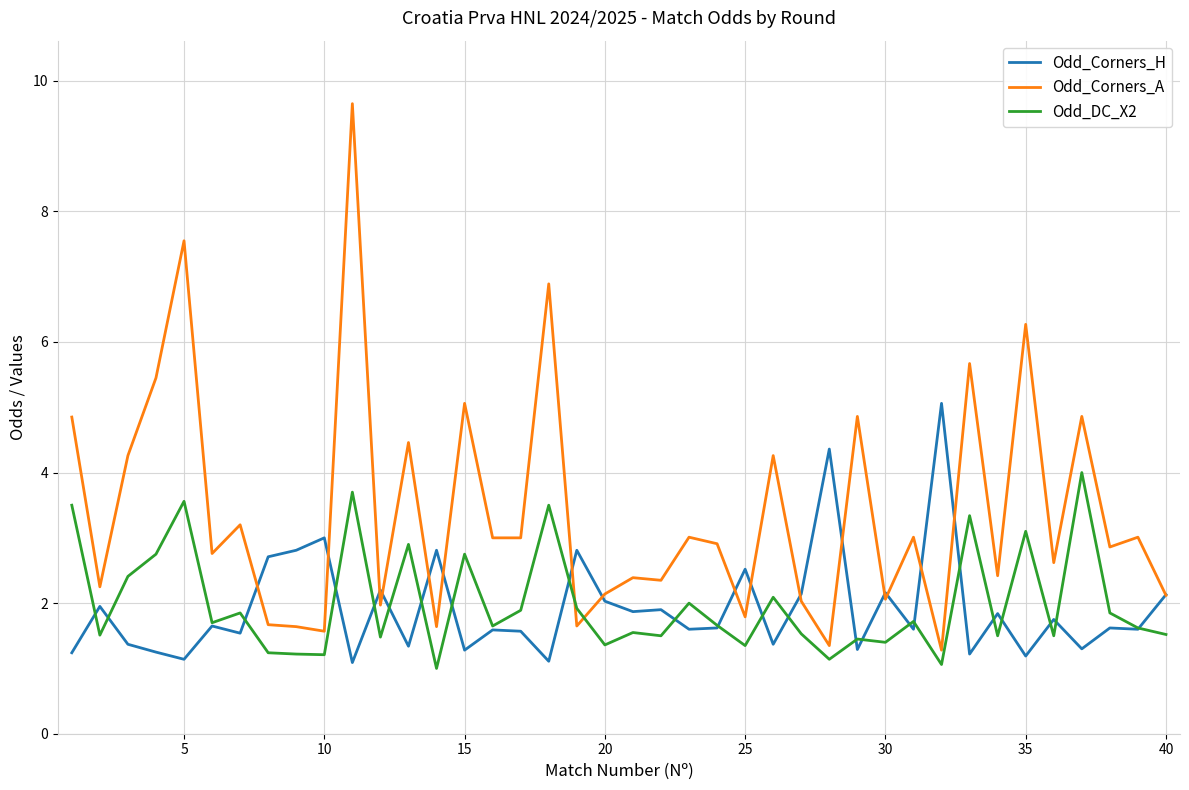

Which series has the widest spread of values?

Odd_Corners_A